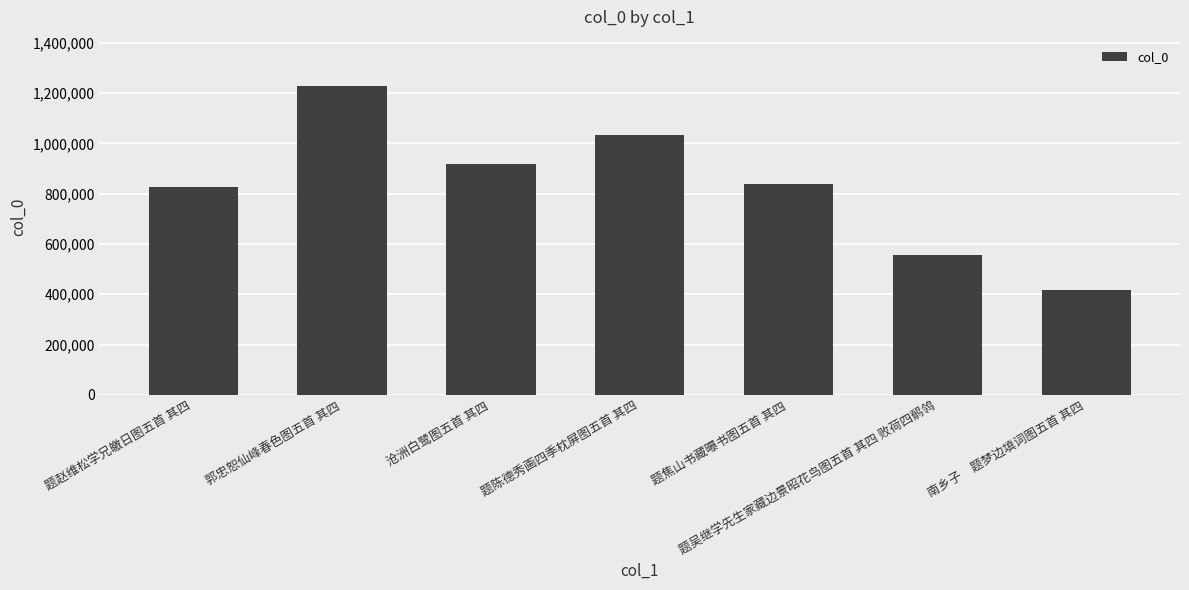

Reading right to left, extract all data points from this chart.

南乡子　题梦边填词图五首 其四=417388	题吴继学先生家藏边景昭花鸟图五首 其四 败荷四鹡鸰=555121	题焦山书藏曝书图五首 其四=840409	题陈德秀画四季枕屏图五首 其四=1031706	沧洲白鹭图五首 其四=918158	郭忠恕仙峰春色图五首 其四=1228414	题赵维松学兄皦日图五首 其四=827340